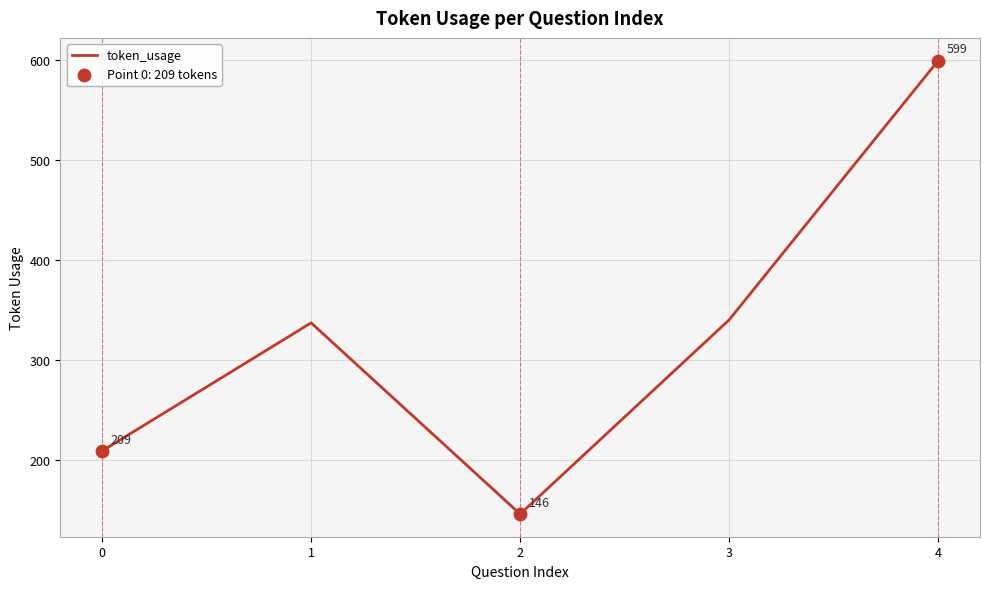

What is the change in value from 1 to 4?

+262